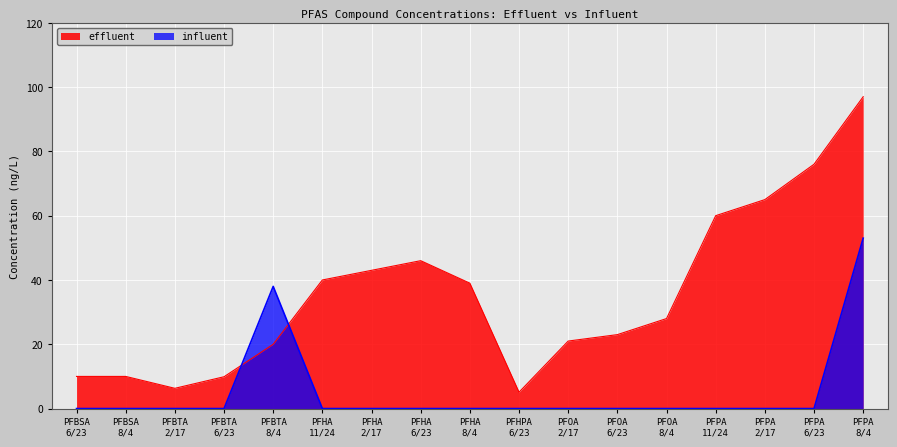

What is the maximum value shown in the chart?

97.0